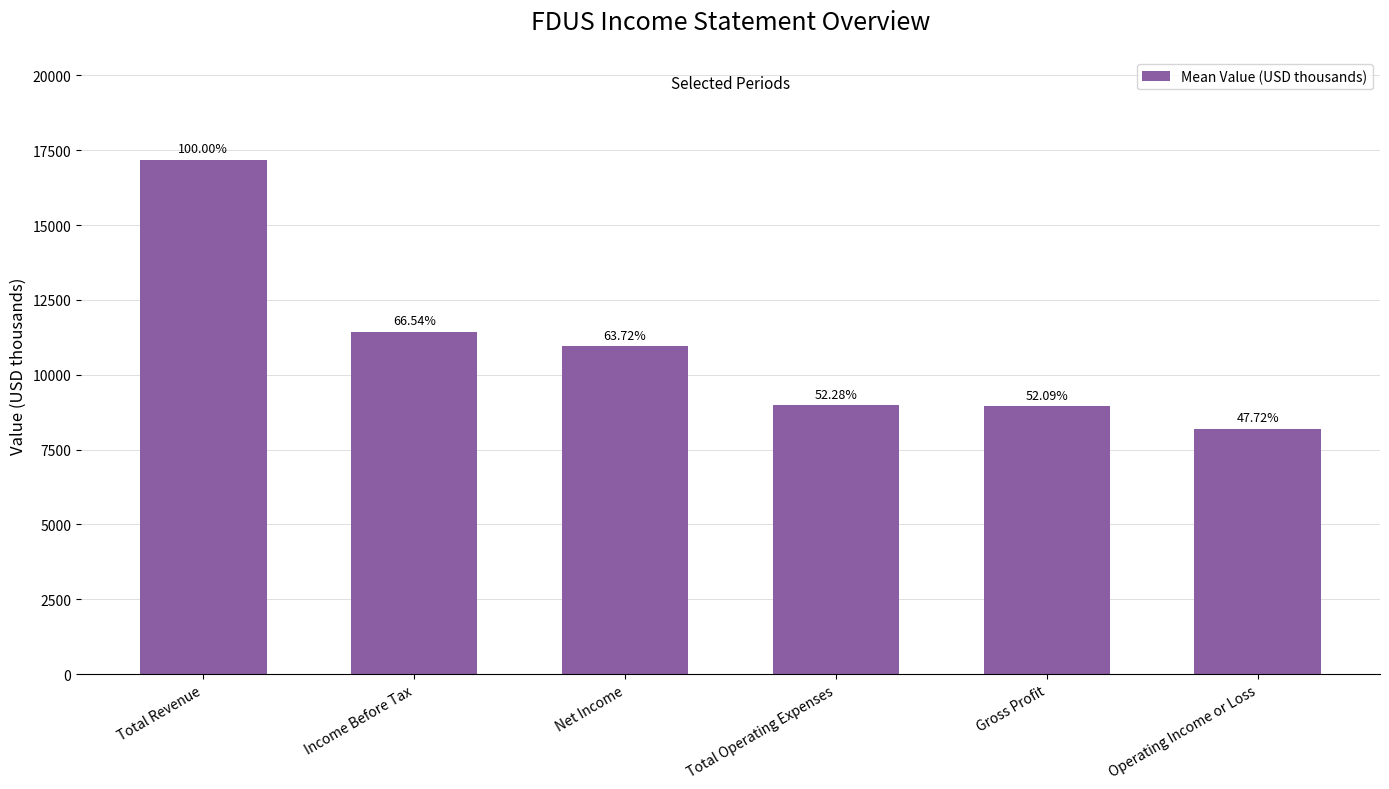

Reading left to right, what are all the values shown in this chart?

Total Revenue=17183.3	Income Before Tax=11433.3	Net Income=10950.0	Total Operating Expenses=8983.3	Gross Profit=8950.0	Operating Income or Loss=8200.0